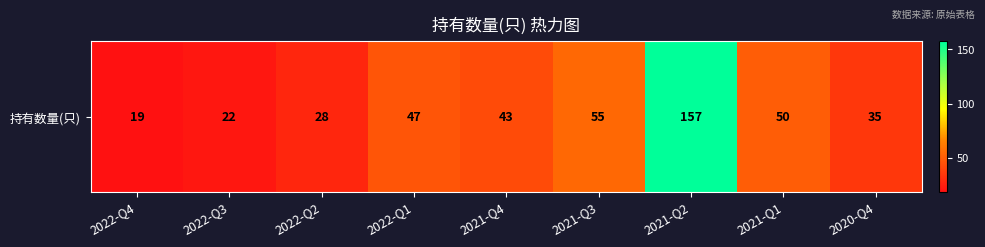

Where does the data first go above 43?

2022-Q1